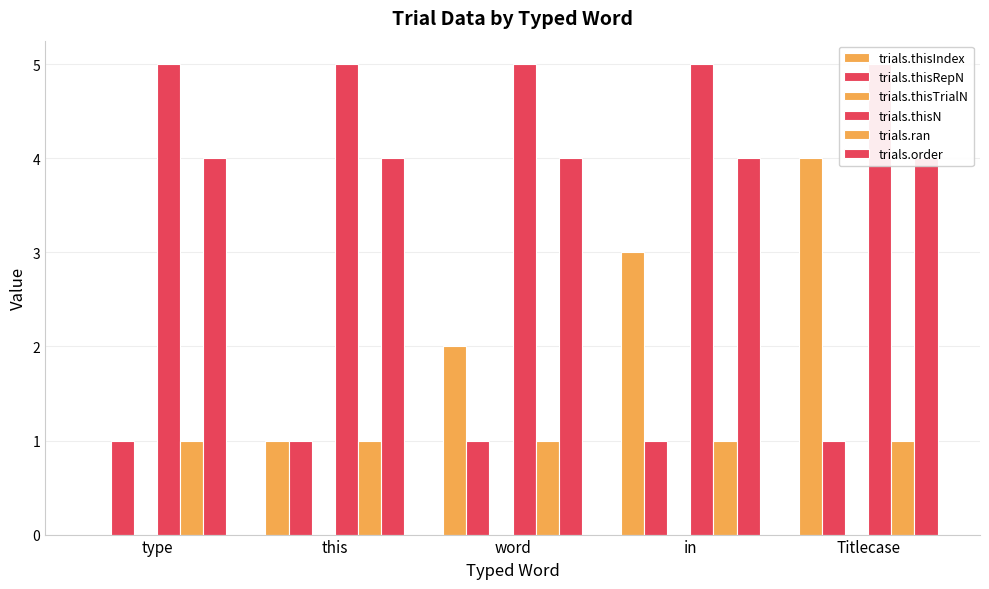

Which label corresponds to the largest value in the chart?

type